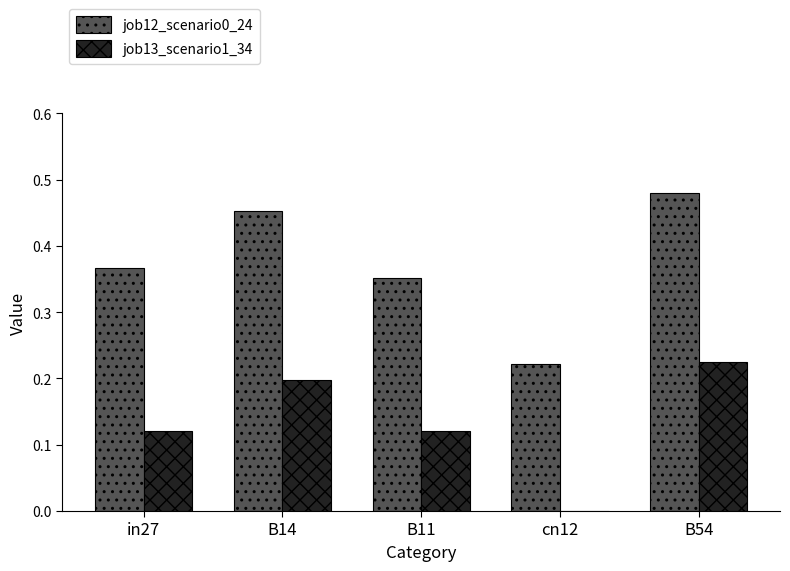

True or false: job13_scenario1_34 has a value of 0.1 at cn12.

False